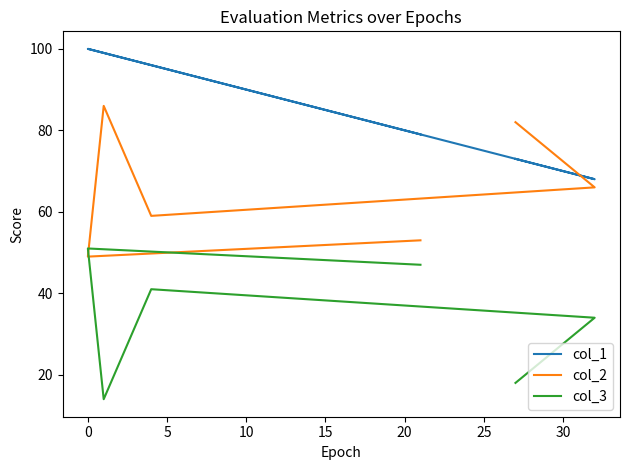

List the series in order of their peak value, highest first.

col_1, col_2, col_3